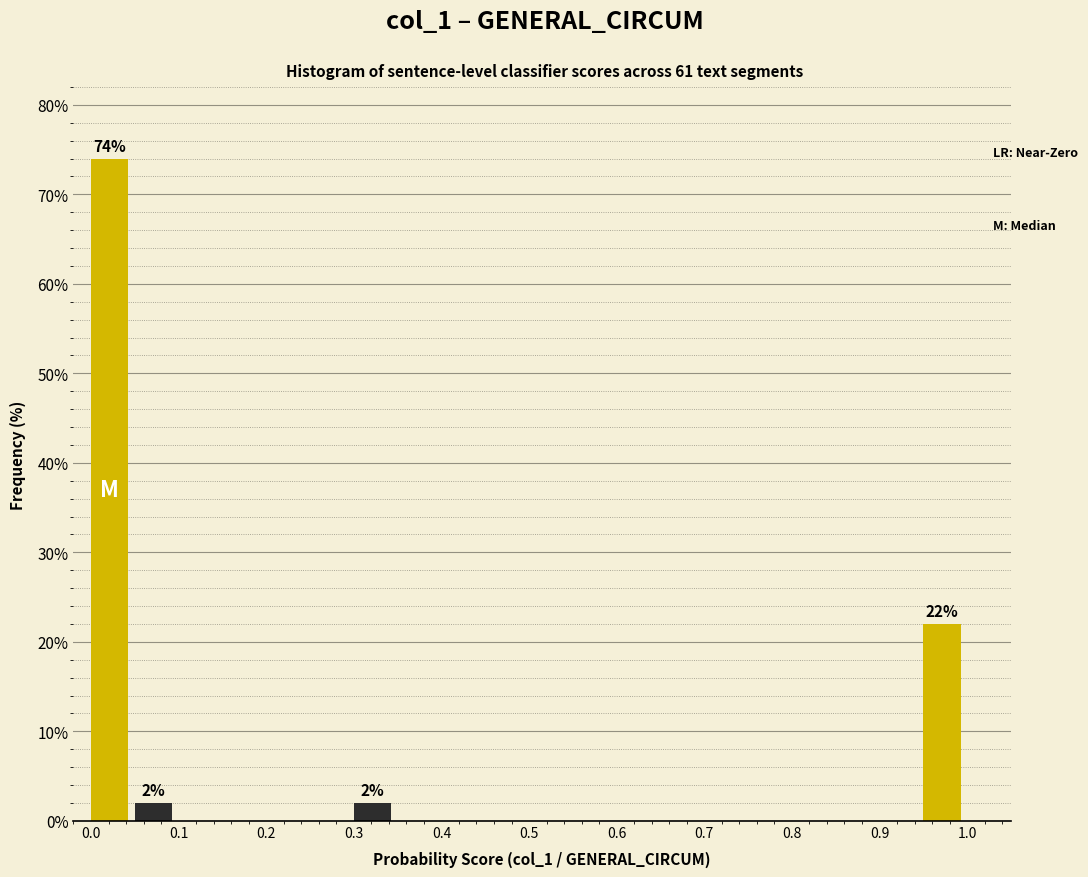

Over which range of the x-axis is the bar tallest?

0.00 to 0.05